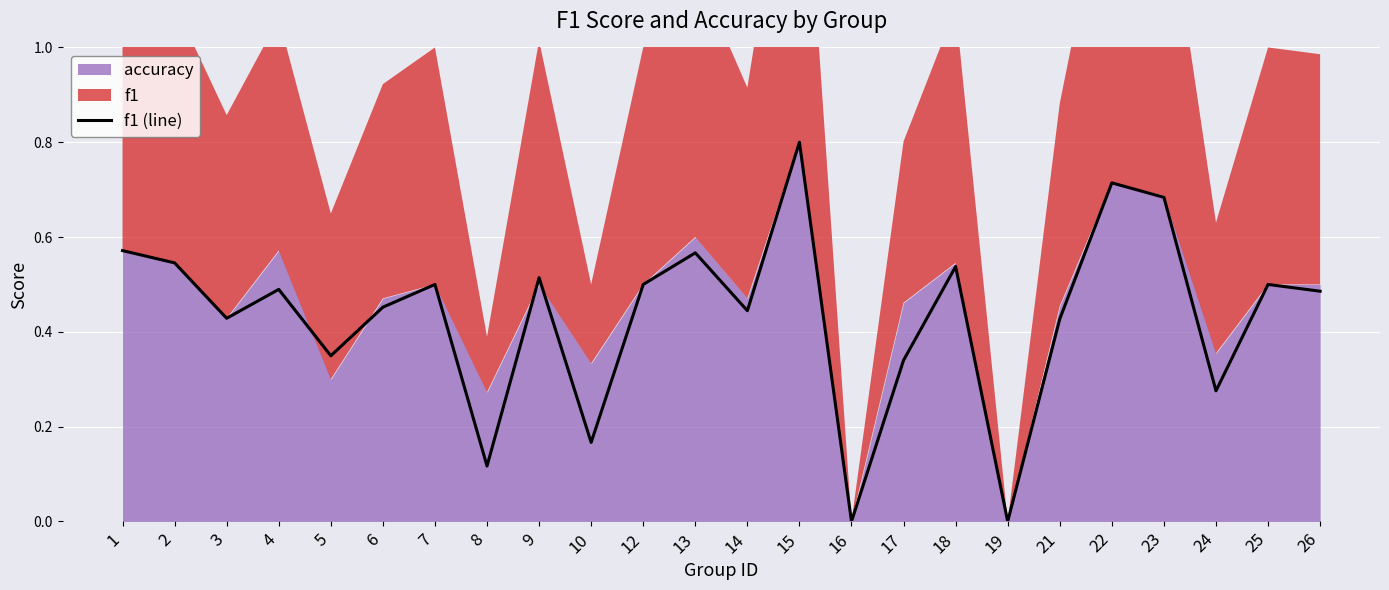

What is the greatest value displayed?

0.8